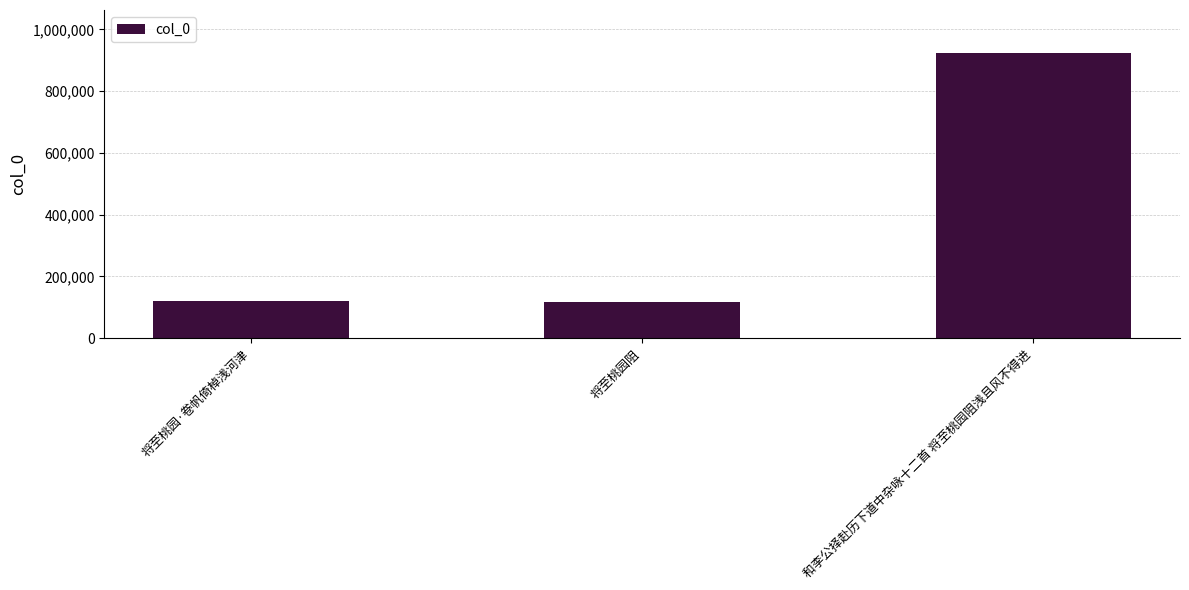

What is the change in value from 将至桃园·卷帆倚棹浅河津 to 和李公择赴历下道中杂咏十二首 将至桃园阻浅且风不得进?

+805170